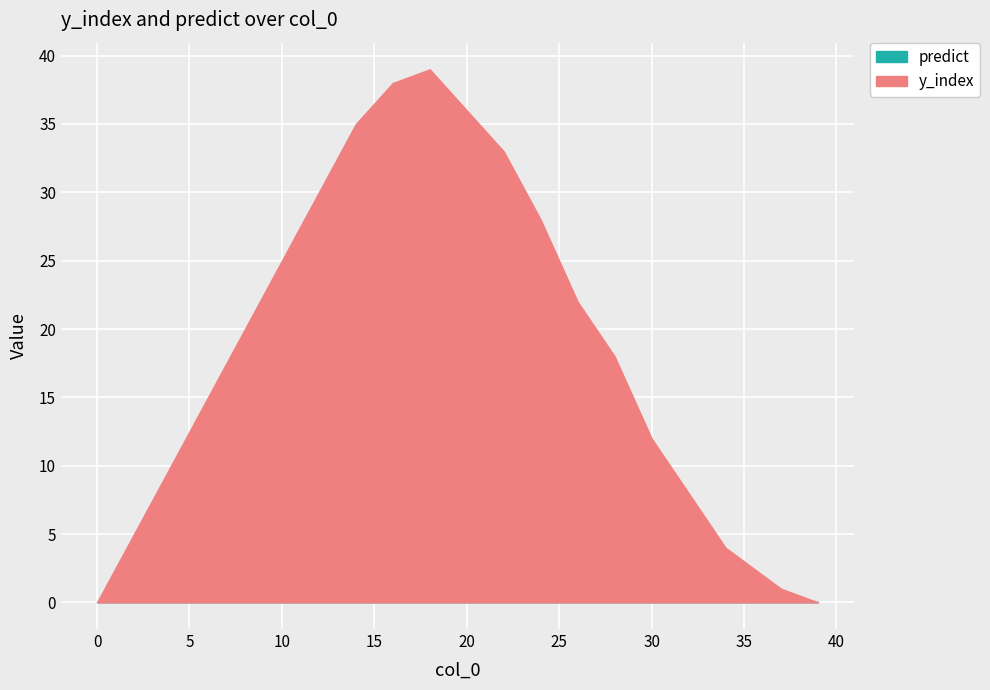

What is the difference between the maximum and minimum values in the y_index series?

39